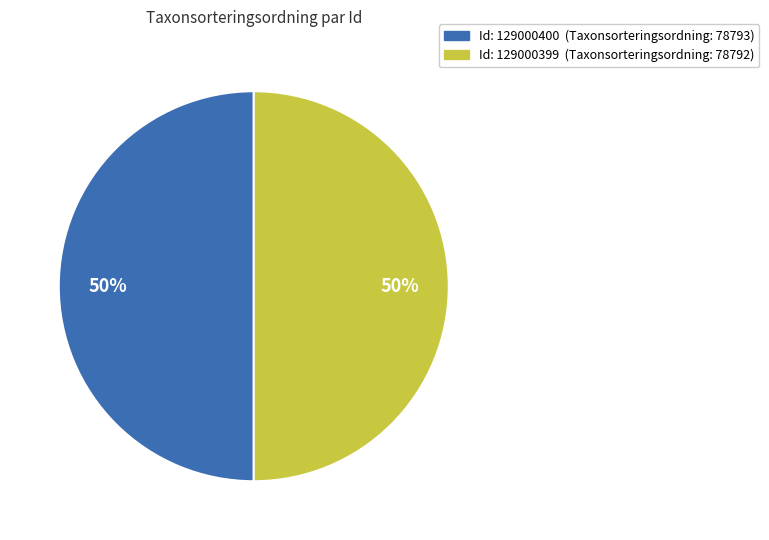

To the nearest percent, what is the average slice percentage?

50%